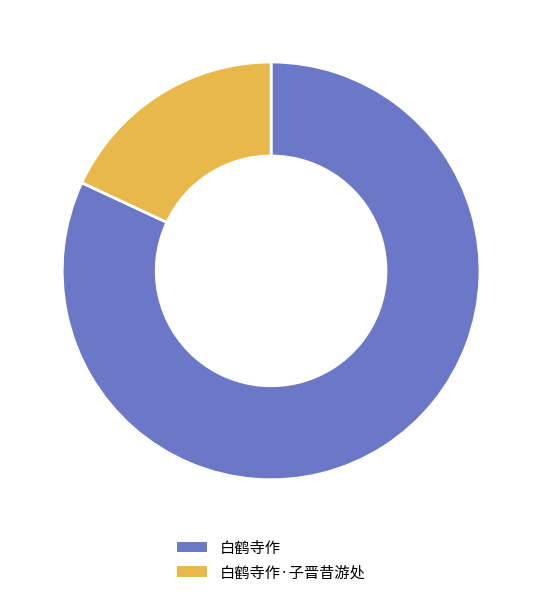

Rank the categories by value from lowest to highest.

白鹤寺作·子晋昔游处, 白鹤寺作